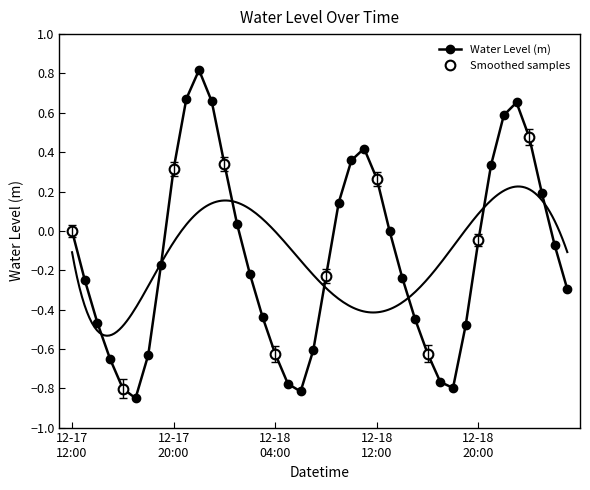

What is the value of the 30th point from the left?

-0.8